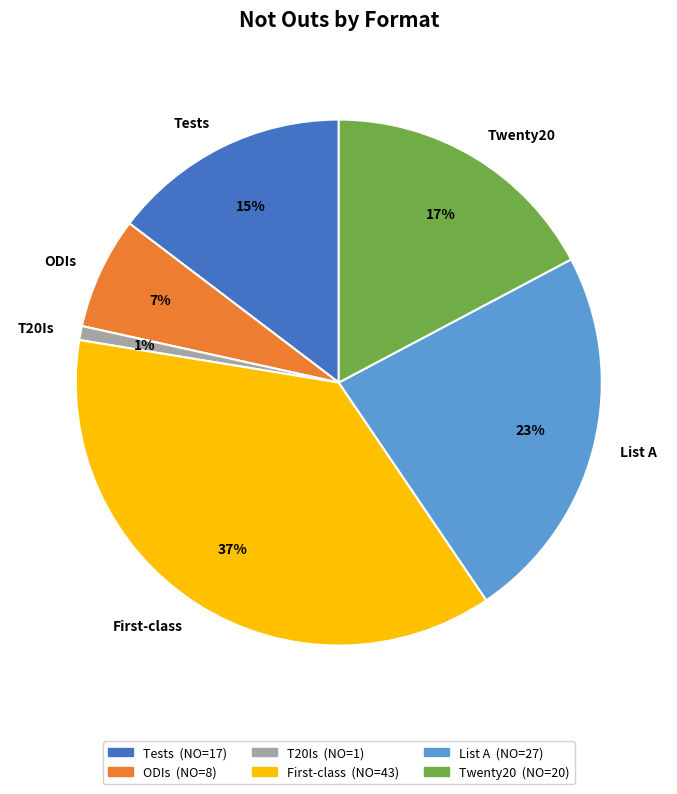

Does Tests account for over 50% of the chart?

No